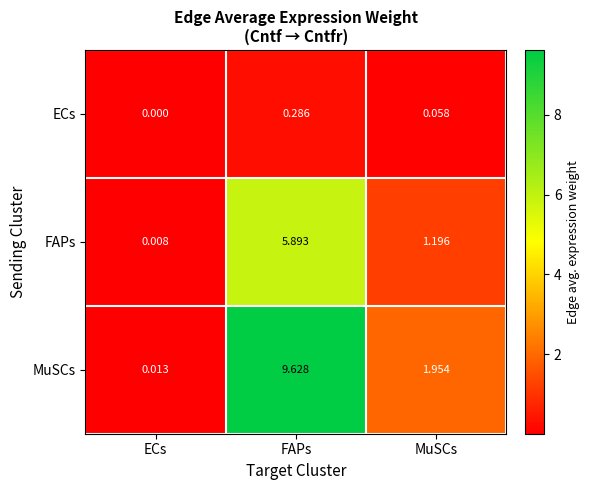

At which category is the sum across all series the highest?

FAPs